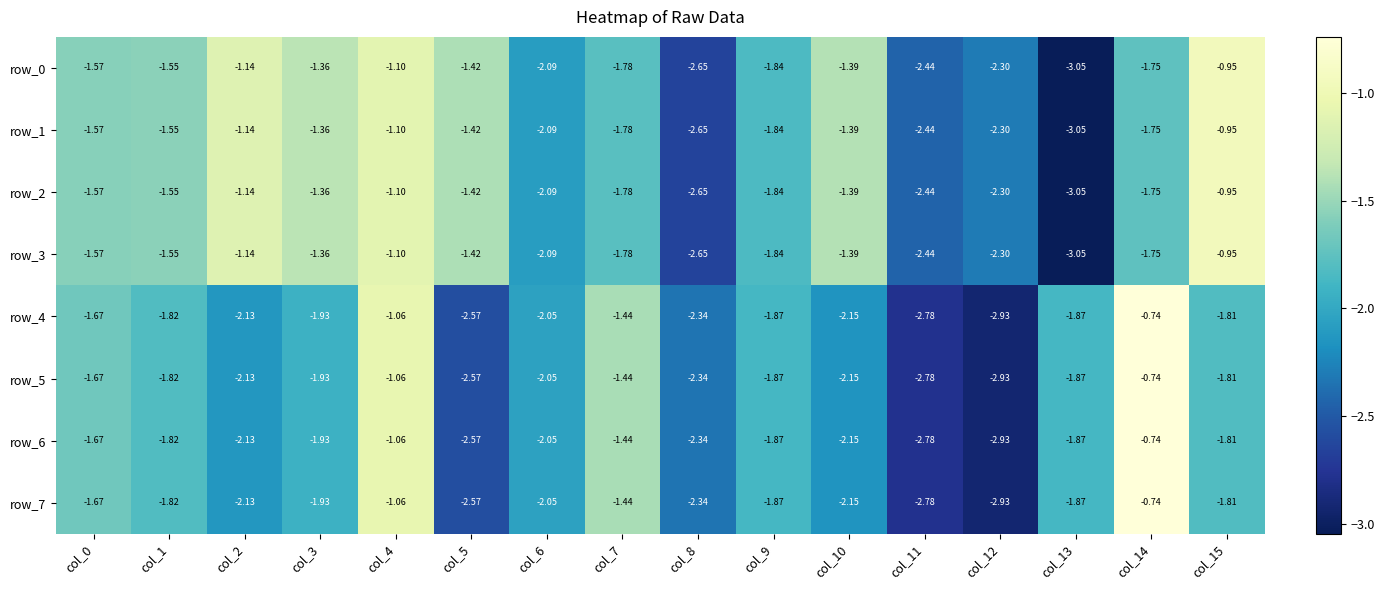

Is the value of row_3 at col_7 greater than the value of row_4 at col_8?

Yes